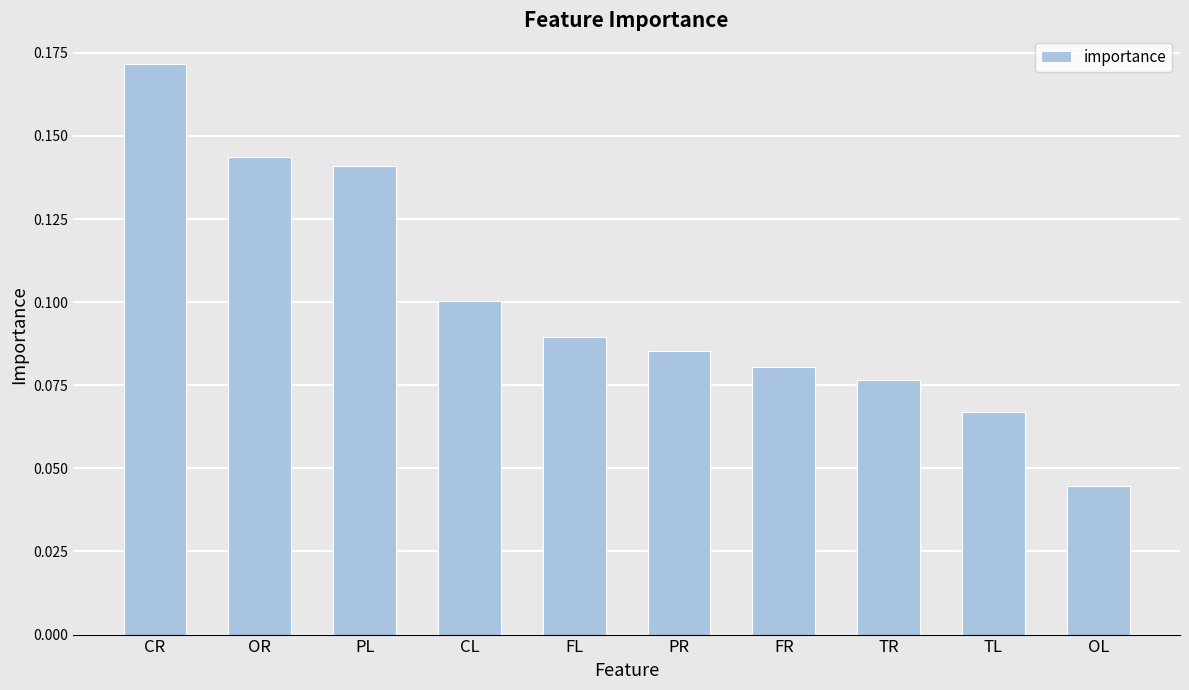

Does the chart contain any negative values?

No